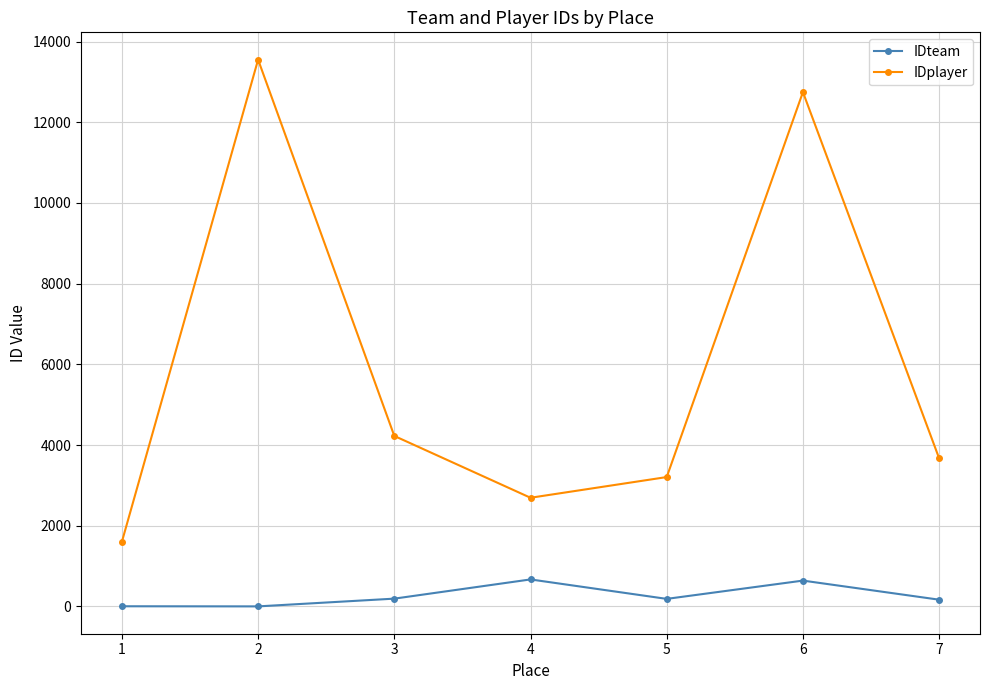

Between 3 and 5, which series saw the biggest shift?

IDplayer